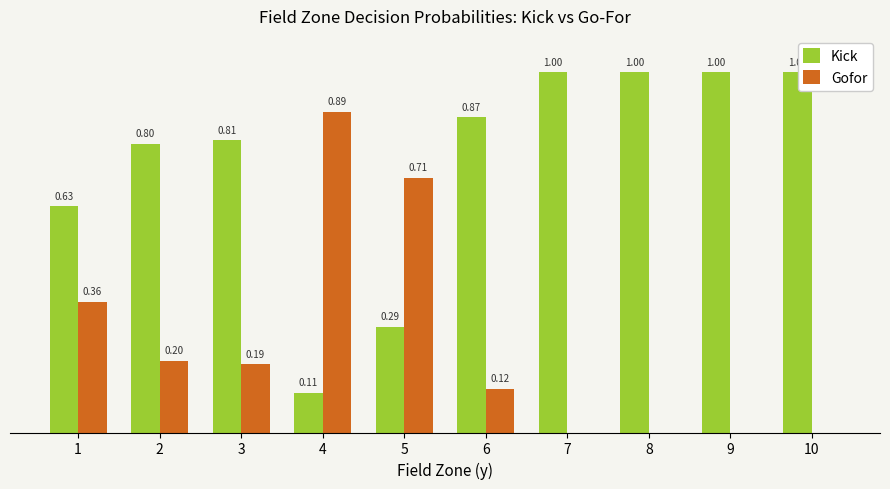

Which series has the largest total across all categories?

Kick